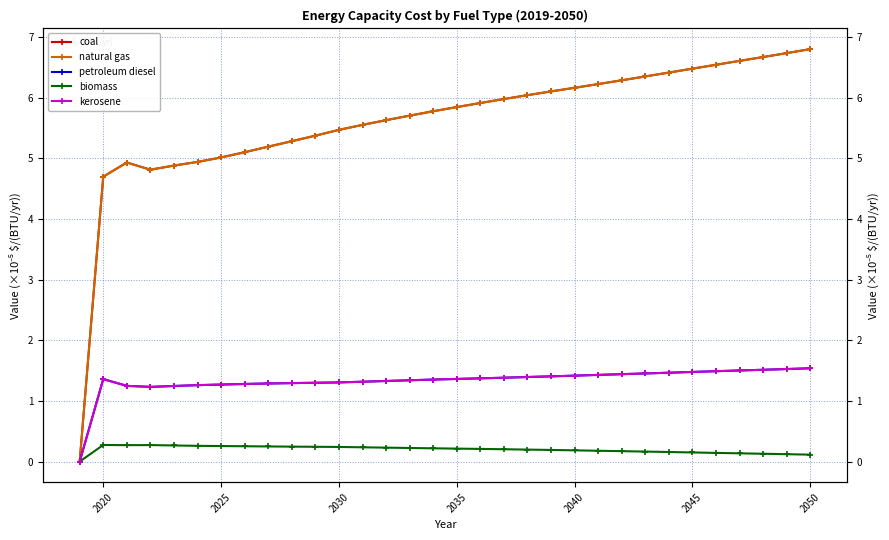

Reading left to right, extract all data points from this chart.

coal: 0.0	4.7	4.9	4.8	4.9	4.9	5.0	5.1	5.2	5.3	5.4	5.5	5.6	5.6	5.7	5.8	5.8	5.9	6.0	6.0	6.1	6.2	6.2	6.3	6.4	6.4	6.5	6.5	6.6	6.7	6.7	6.8
natural gas: 0.0	4.7	4.9	4.8	4.9	4.9	5.0	5.1	5.2	5.3	5.4	5.5	5.6	5.6	5.7	5.8	5.8	5.9	6.0	6.0	6.1	6.2	6.2	6.3	6.4	6.4	6.5	6.5	6.6	6.7	6.7	6.8
petroleum diesel: 0.0	1.4	1.2	1.2	1.2	1.3	1.3	1.3	1.3	1.3	1.3	1.3	1.3	1.3	1.3	1.4	1.4	1.4	1.4	1.4	1.4	1.4	1.4	1.4	1.5	1.5	1.5	1.5	1.5	1.5	1.5	1.5
biomass: 0.0	0.3	0.3	0.3	0.3	0.3	0.3	0.3	0.2	0.2	0.2	0.2	0.2	0.2	0.2	0.2	0.2	0.2	0.2	0.2	0.2	0.2	0.2	0.2	0.2	0.2	0.2	0.1	0.1	0.1	0.1	0.1
kerosene: 0.0	1.4	1.2	1.2	1.2	1.3	1.3	1.3	1.3	1.3	1.3	1.3	1.3	1.3	1.3	1.4	1.4	1.4	1.4	1.4	1.4	1.4	1.4	1.4	1.5	1.5	1.5	1.5	1.5	1.5	1.5	1.5